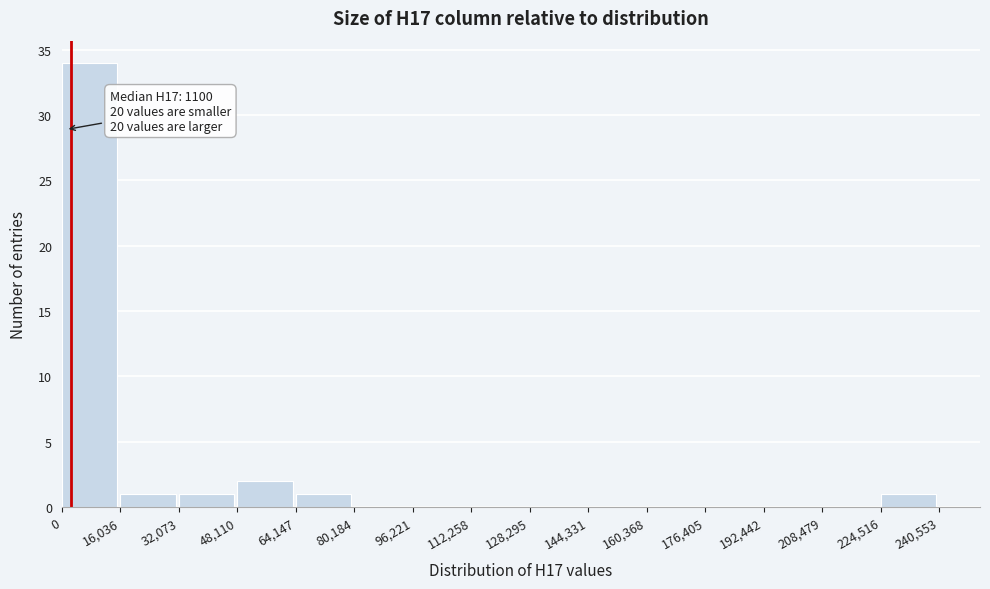

Which range on the x-axis has the tallest bar?

0 to 16,036